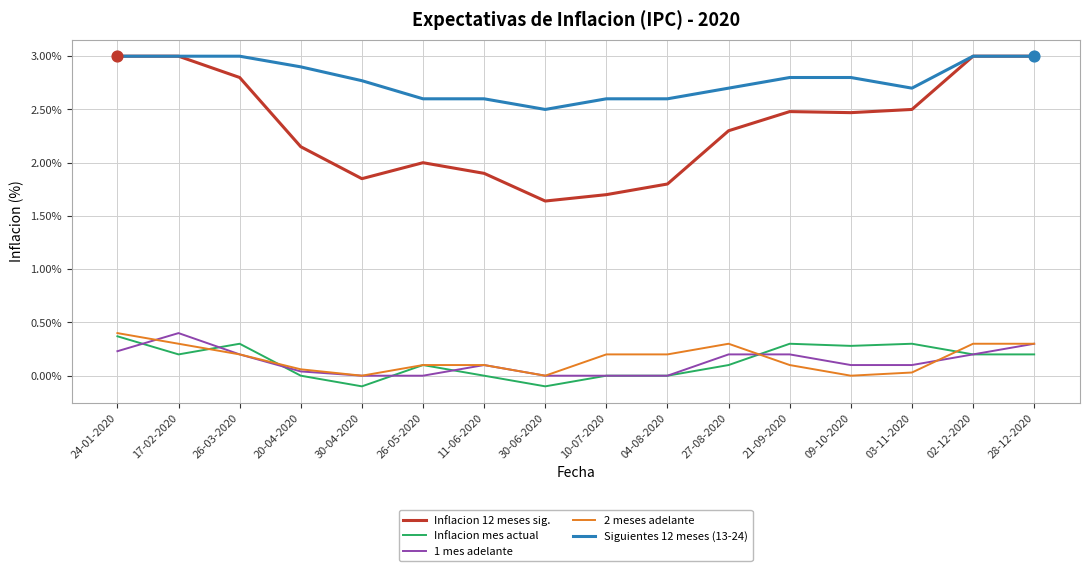

What are all the series names shown in the legend?

Inflacion 12 meses sig., Inflacion mes actual, 1 mes adelante, 2 meses adelante, Siguientes 12 meses (13-24)